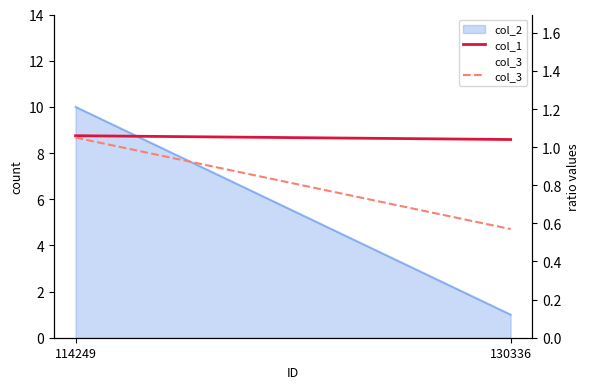

How many categories are shown in the chart?

2